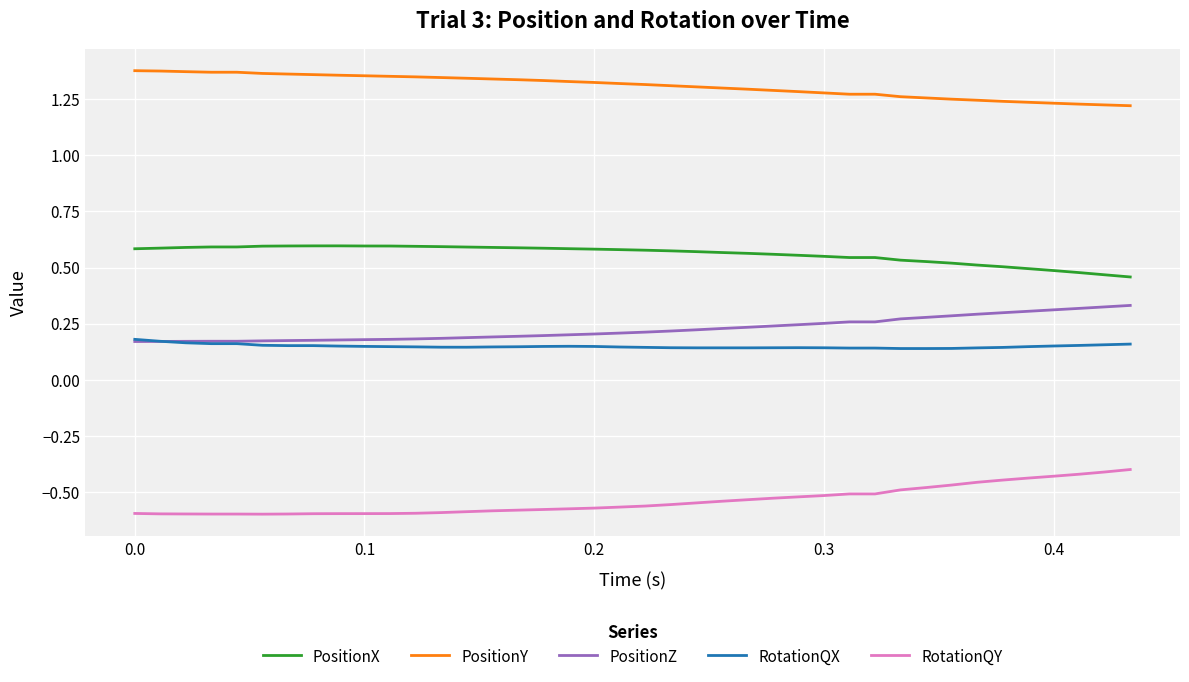

List the series in order of their peak value, highest first.

PositionY, PositionX, PositionZ, RotationQX, RotationQY